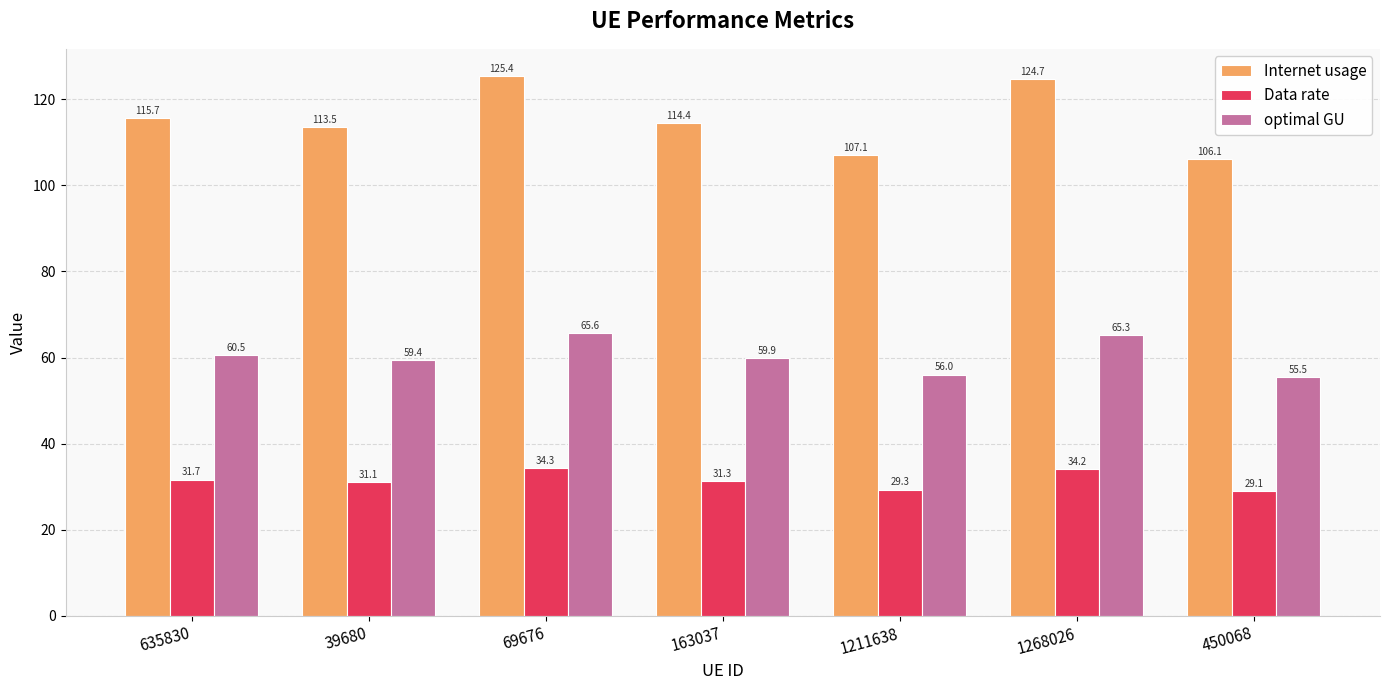

What is the maximum value for Data rate?

34.3